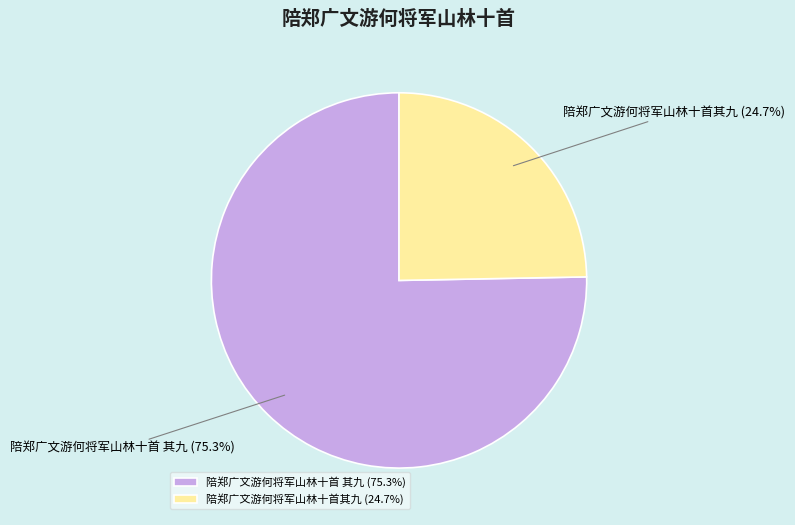

To the nearest percent, what portion does 陪郑广文游何将军山林十首 其九 represent?

75%